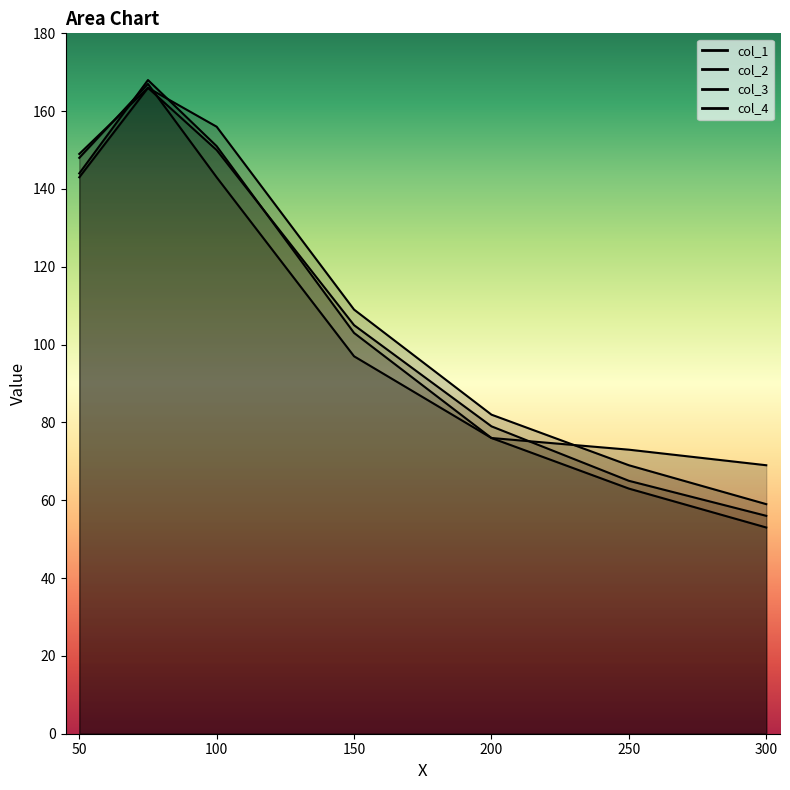

How many lines are shown in the chart?

4